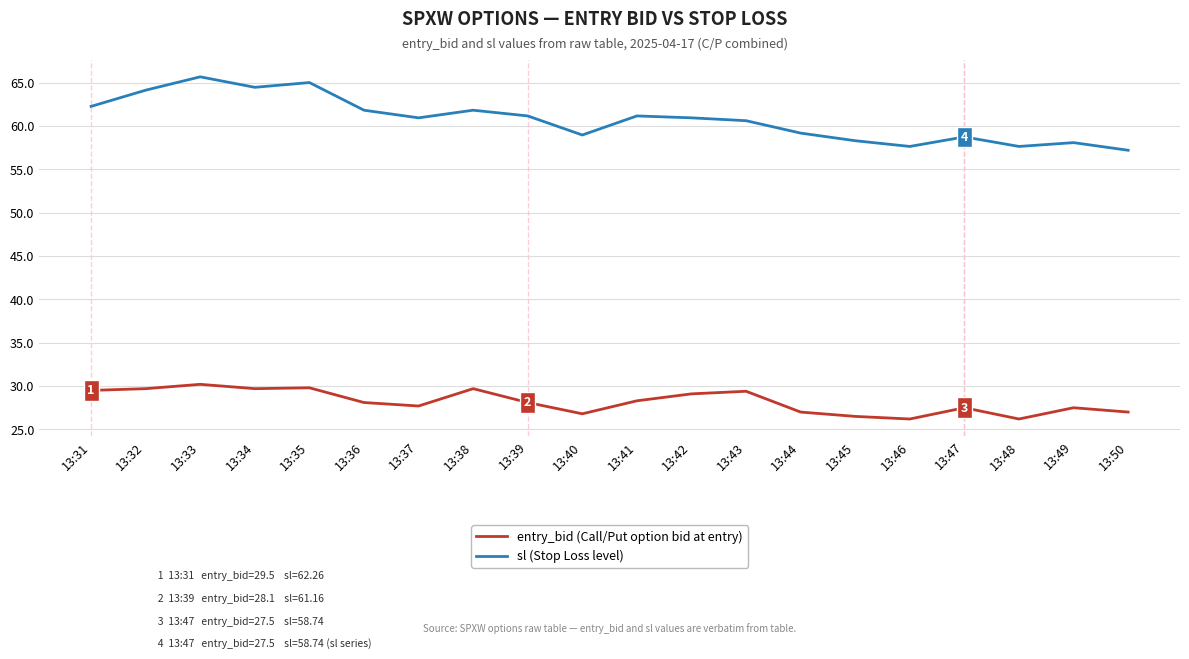

Is it true that entry_bid (Call/Put option bid at entry) equals 43.6 at 13:45?

False